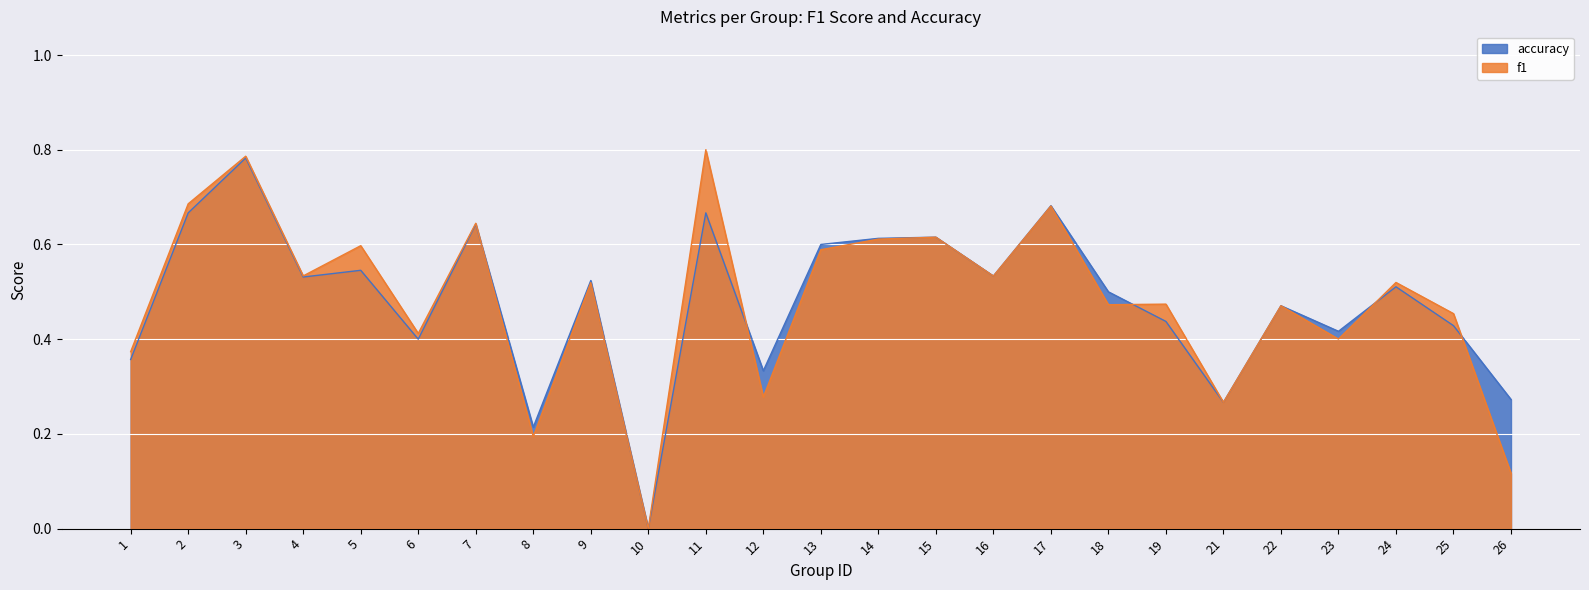

At which category does f1 reach its first local valley?

4